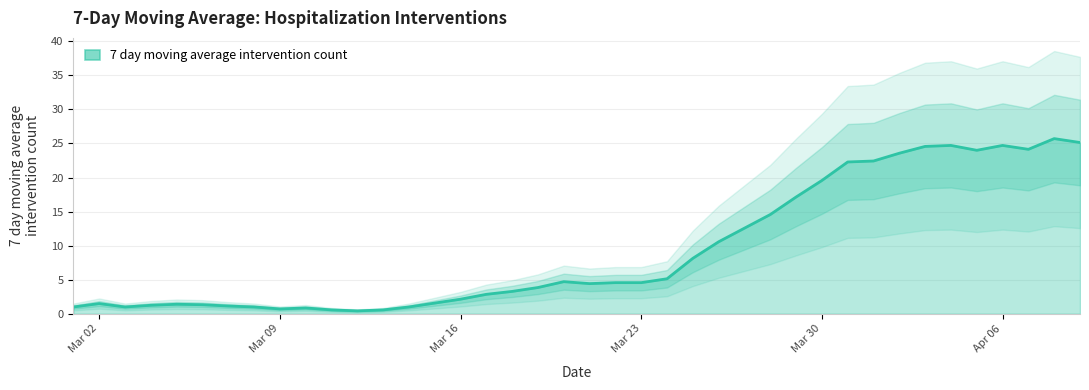

What is the maximum value for 7 day moving average intervention count?

25.7